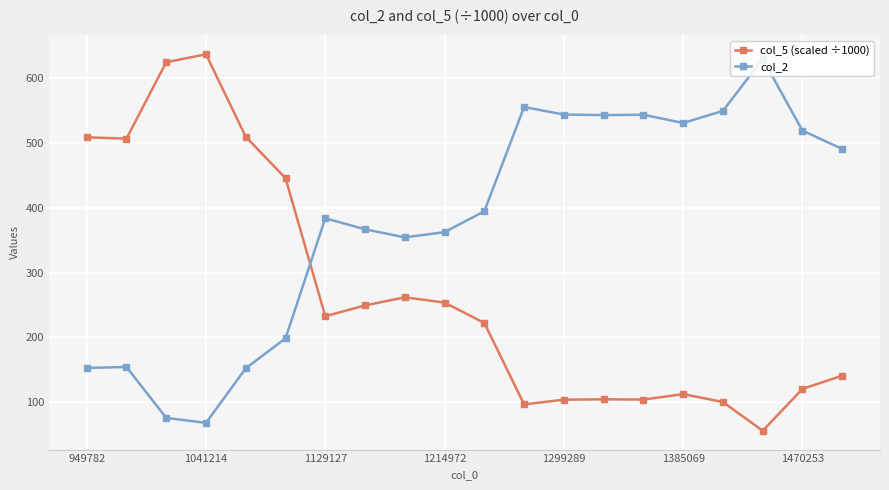

Rank the series by their maximum value, from lowest to highest.

col_2, col_5 (scaled ÷1000)